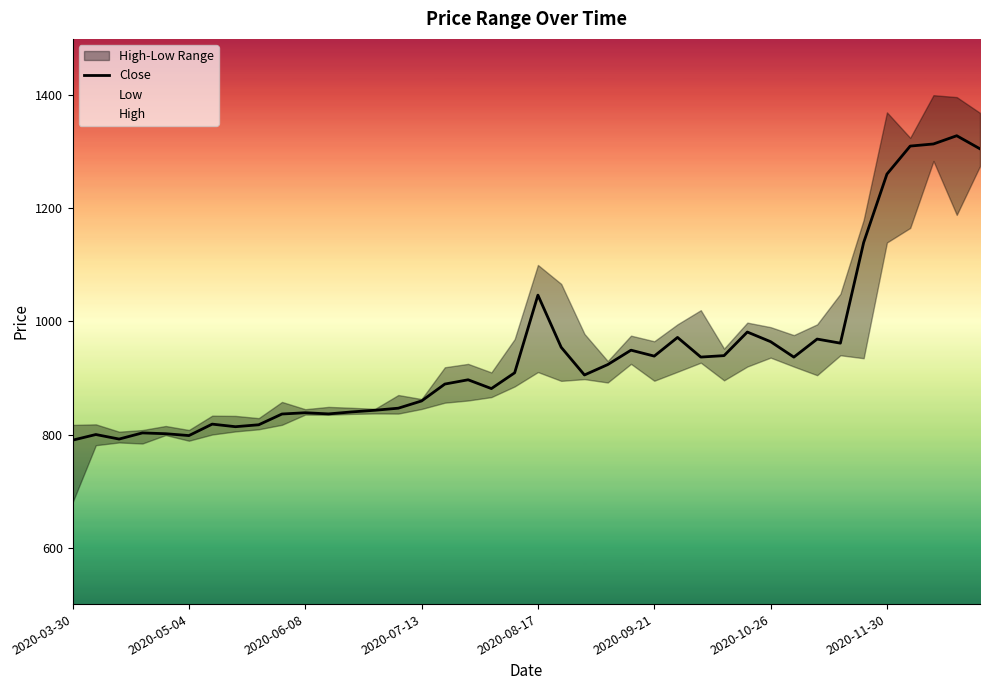

What is the lowest value of the Close series?

790.0